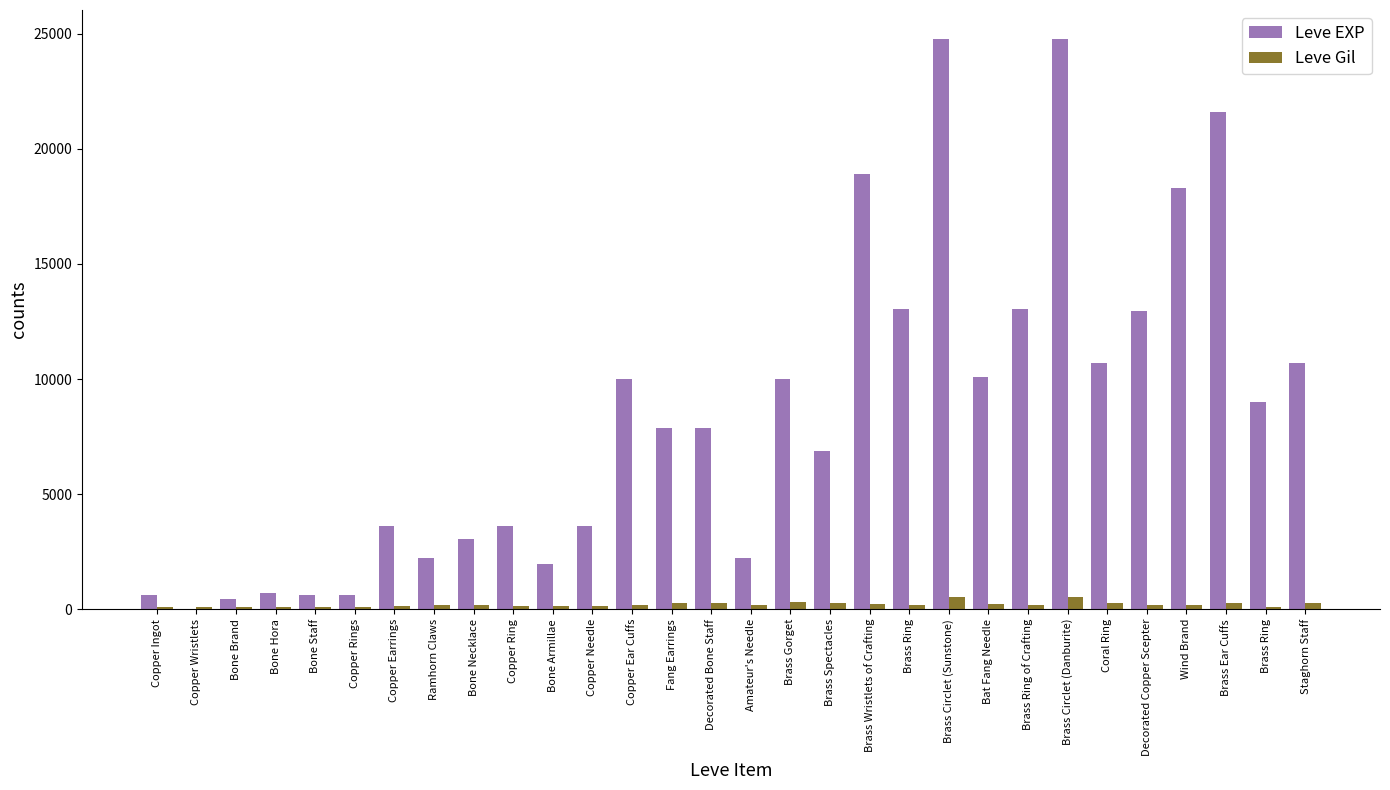

What is the difference between the maximum and minimum values in the Leve EXP series?

24789